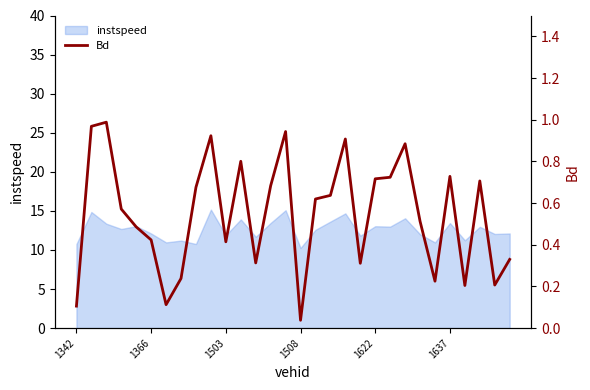

How many lines are shown in the chart?

1